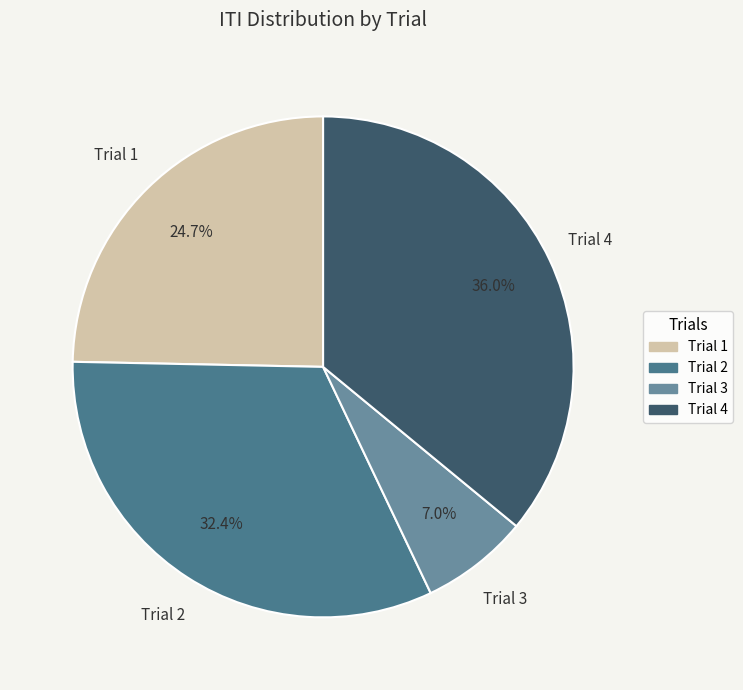

Which has a higher value, Trial 4 or Trial 2?

Trial 4